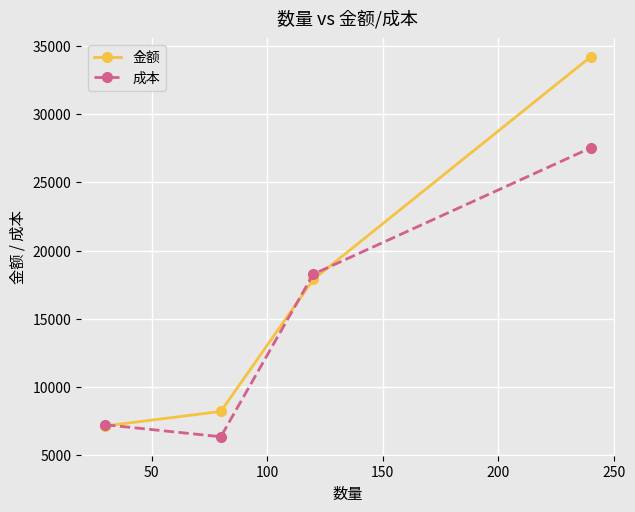

At how many categories does at least one series exceed 23308?

1